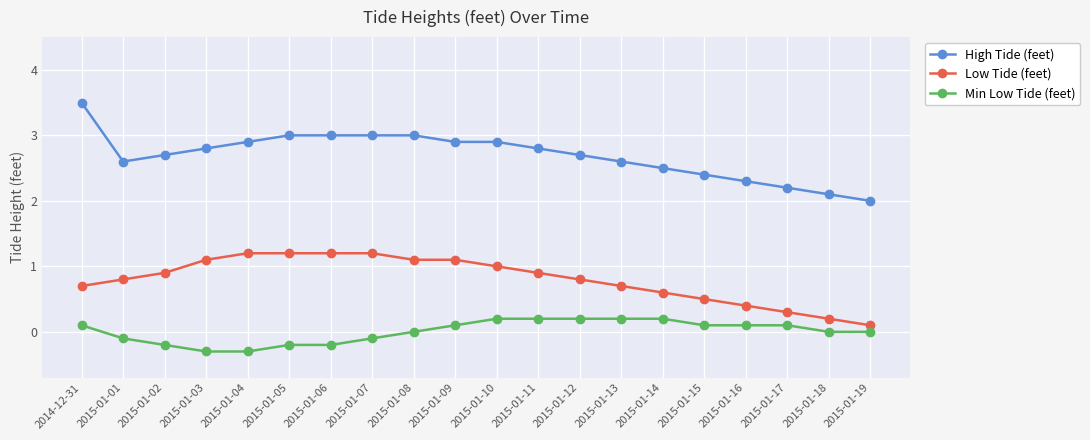

Is this an area chart (filled region under the line)?

No